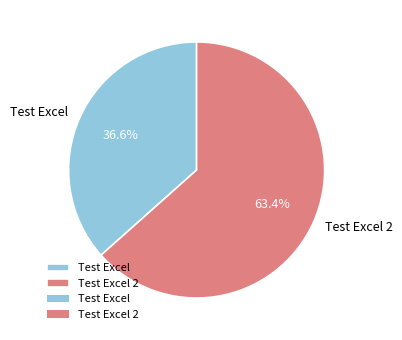

Is the sum of Test Excel and Test Excel 2 greater than half?

Yes